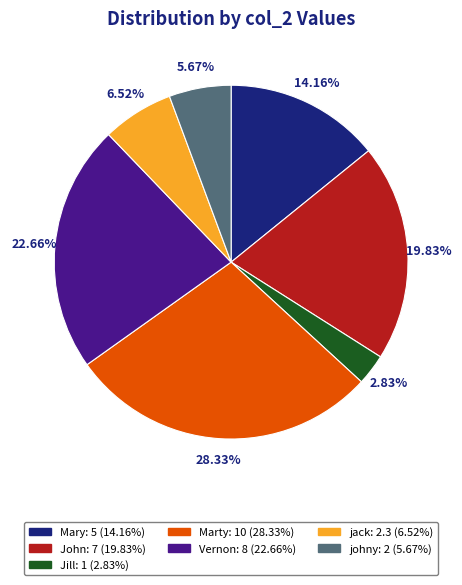

How many slices are in this pie chart?

7